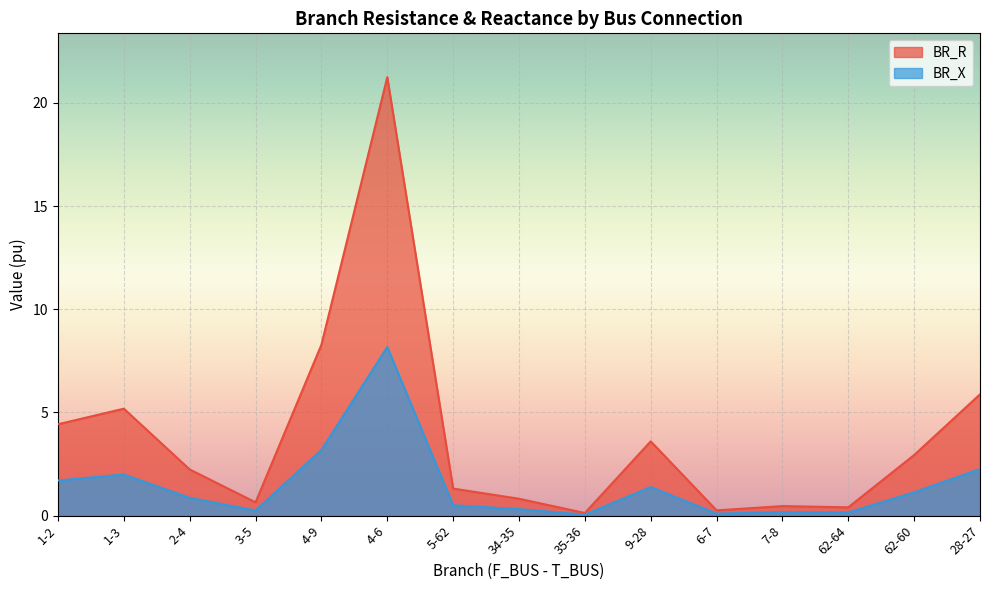

True or false: BR_R and BR_X cross at least once.

False